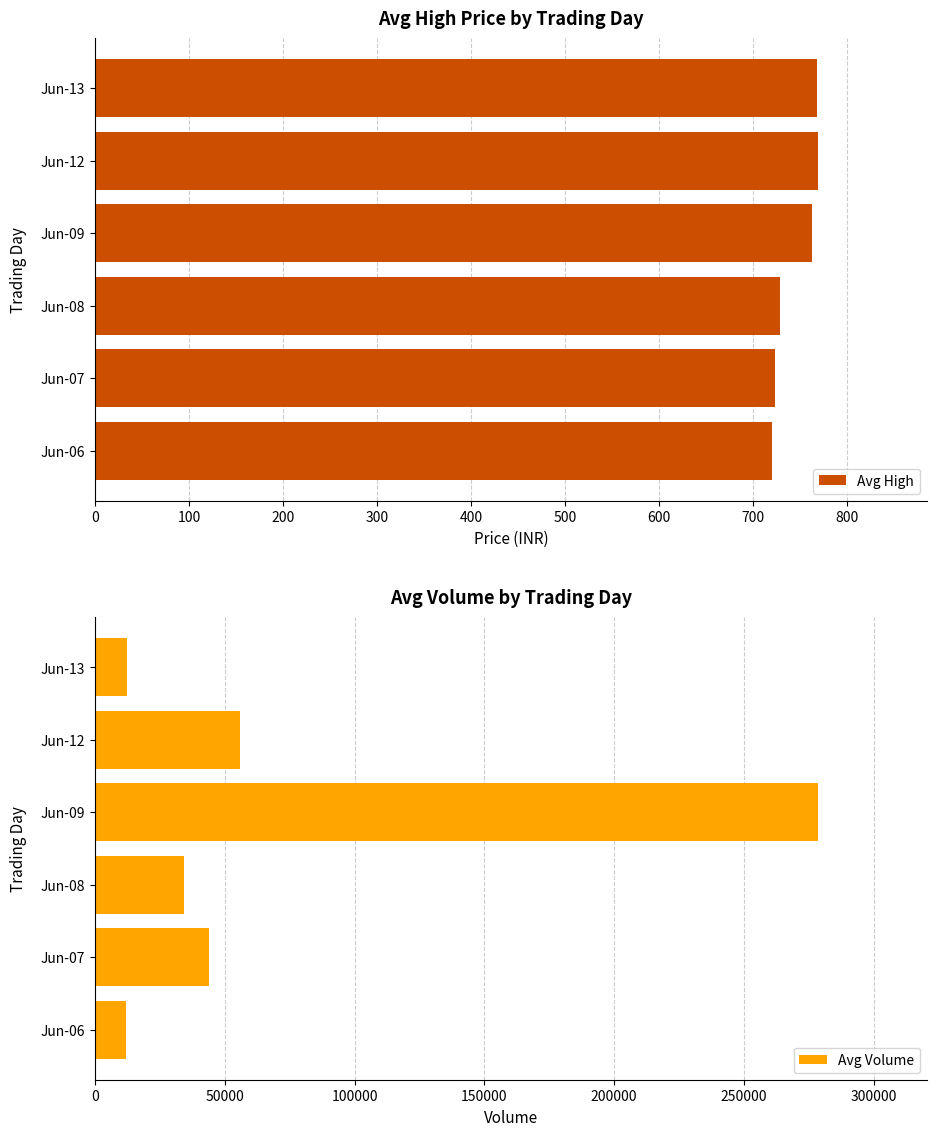

How many values in the Avg High series are below 762?

3